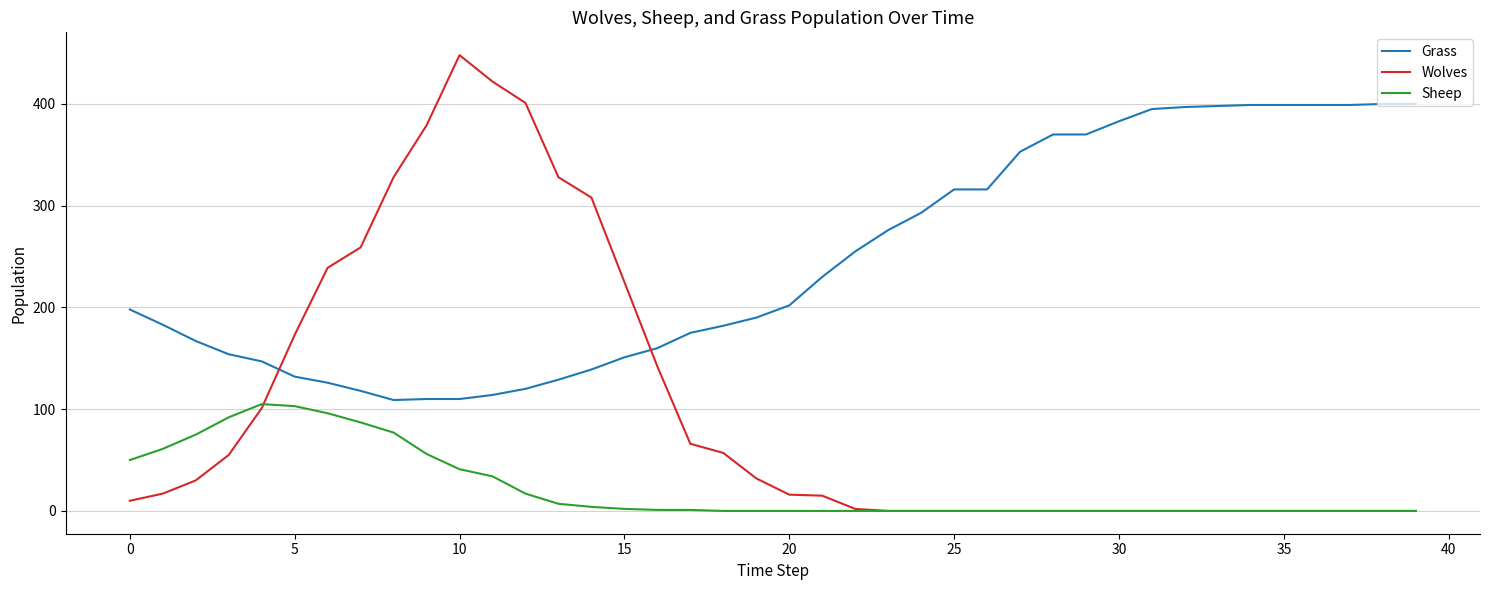

Rank the series by their average value, from highest to lowest.

Grass, Wolves, Sheep